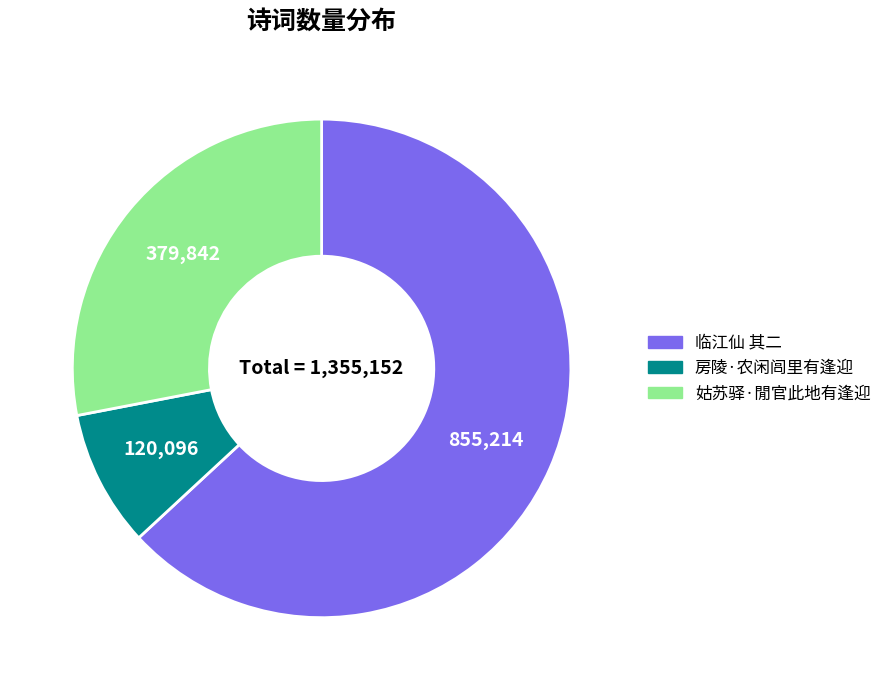

Is there any slice that represents more than half of the pie?

Yes